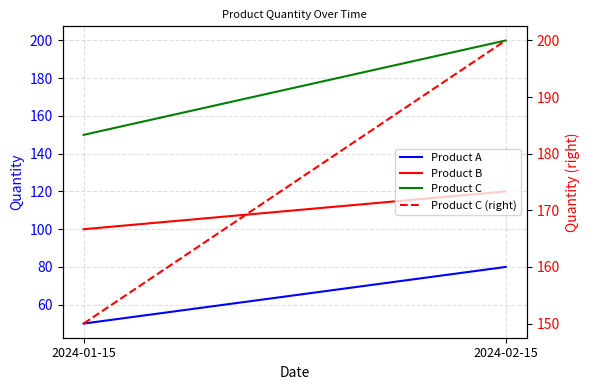

Which category has the lowest value in the Product C series?

2024-01-15